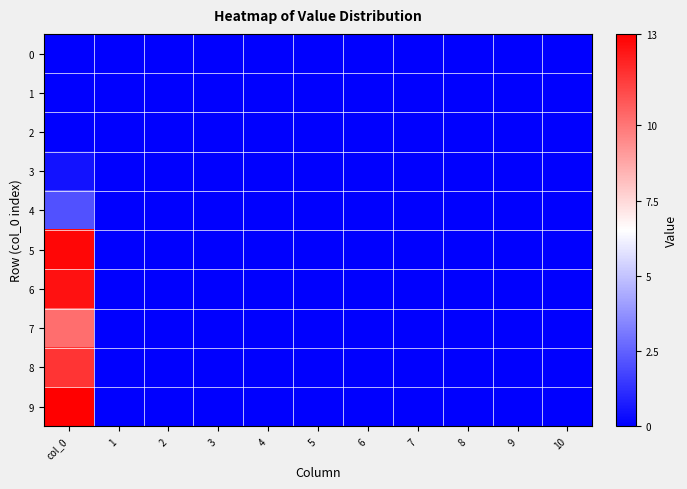

At how many categories does at least one series exceed 8?

1